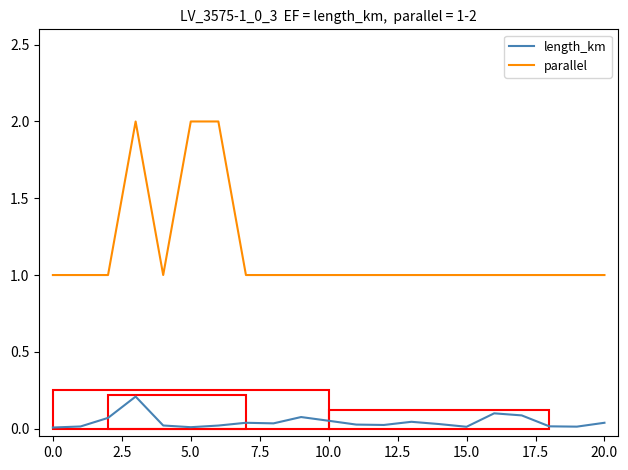

What is the greatest value displayed?

2.0